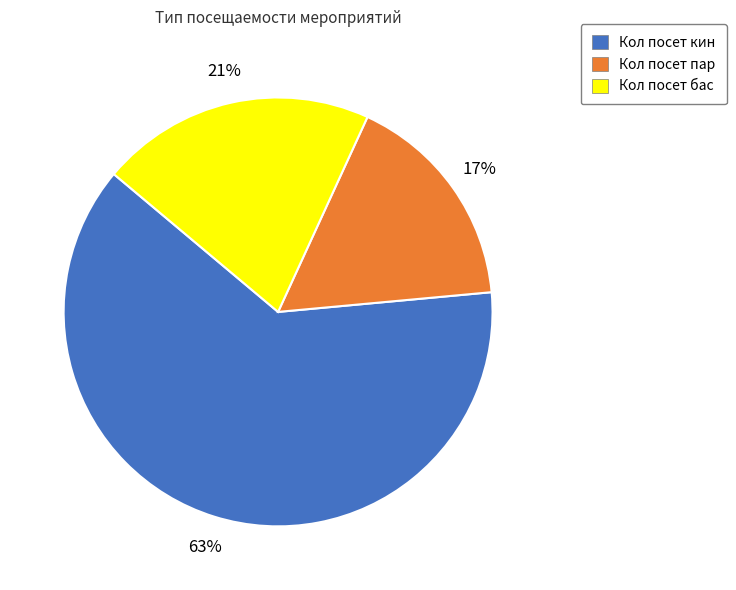

Combined, do Кол посет кин and Кол посет пар account for over 50%?

Yes